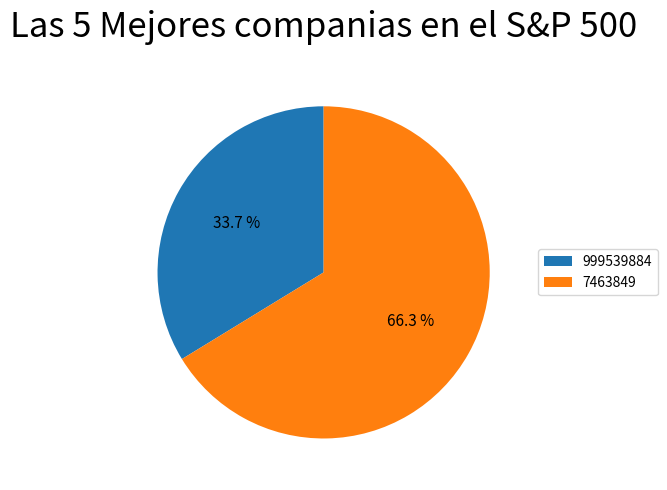

Does 7463849 represent more than half of the total?

Yes